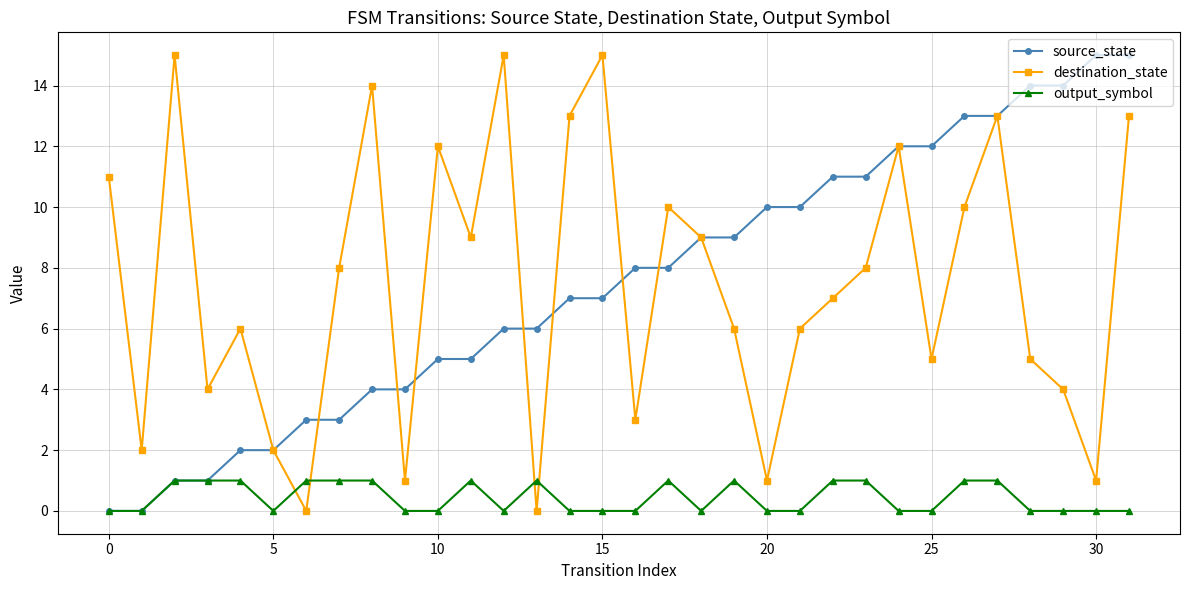

True or false: destination_state has more than 0 points higher than both neighbors.

True